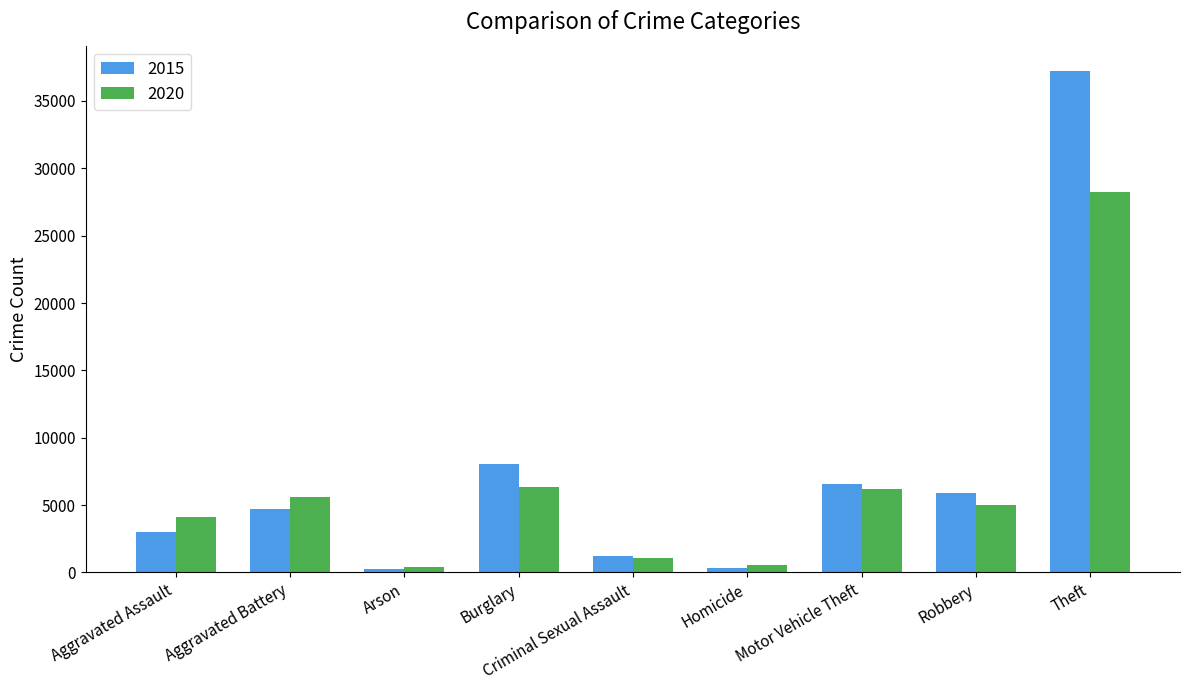

At which category does the chart reach its peak across all series?

Theft